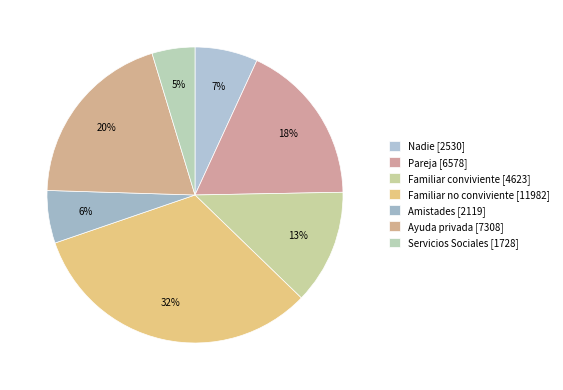

How many slices are in this pie chart?

7